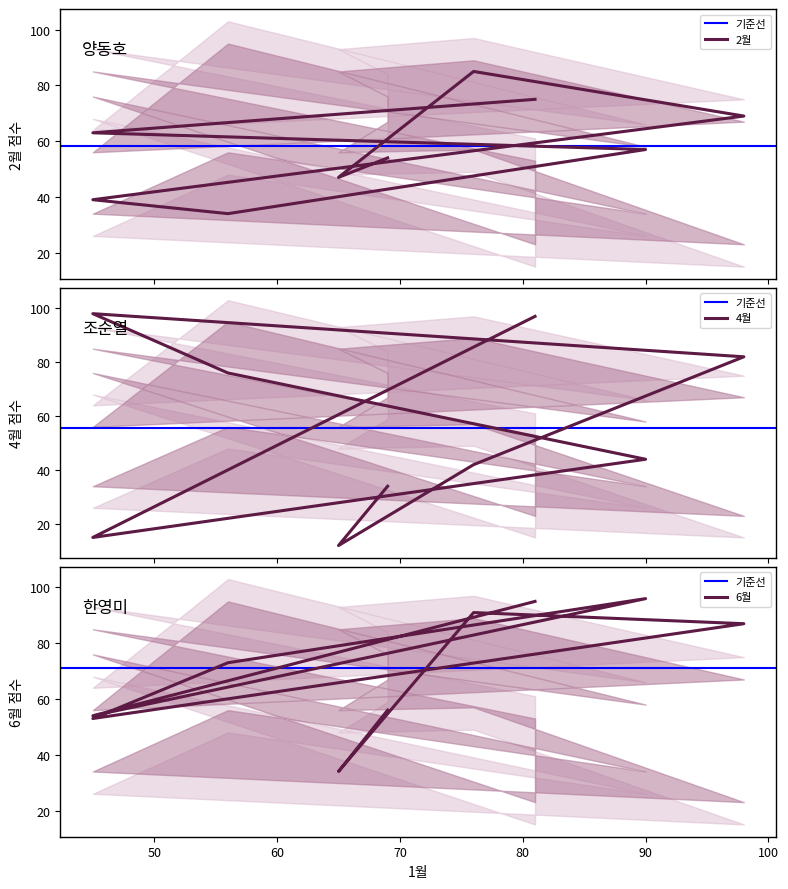

How many categories are shown in the chart?

9